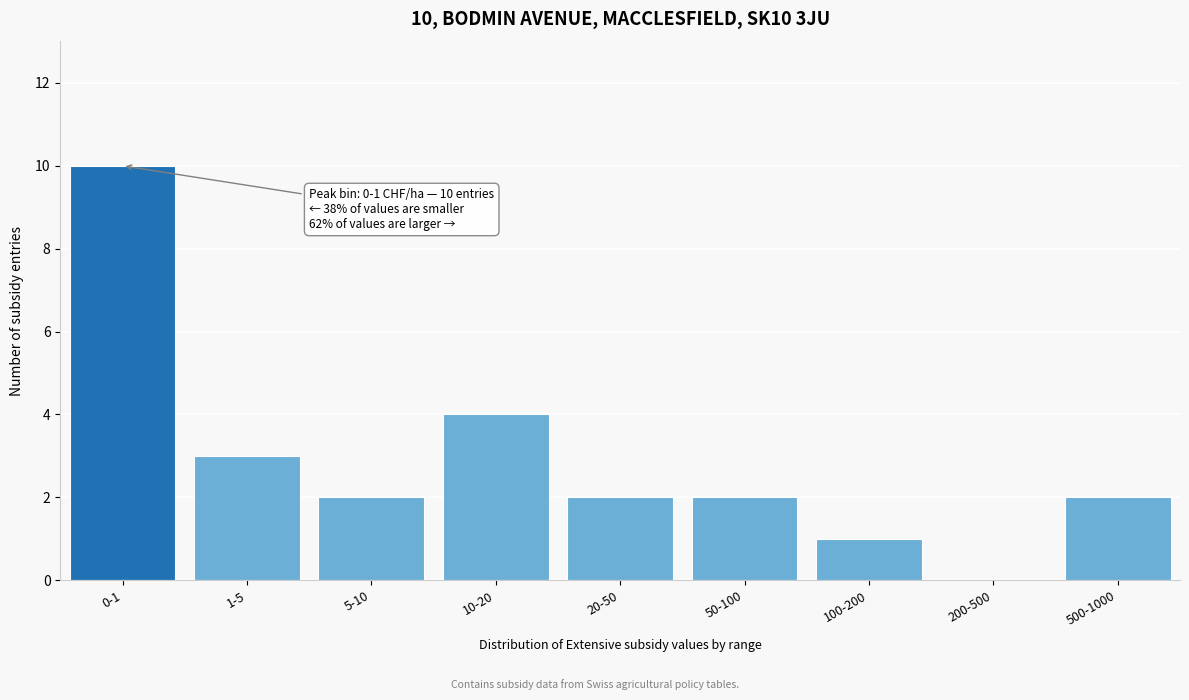

Reading right to left, extract all data points from this chart.

500-1000=2	200-500=0	100-200=1	50-100=2	20-50=2	10-20=4	5-10=2	1-5=3	0-1=10